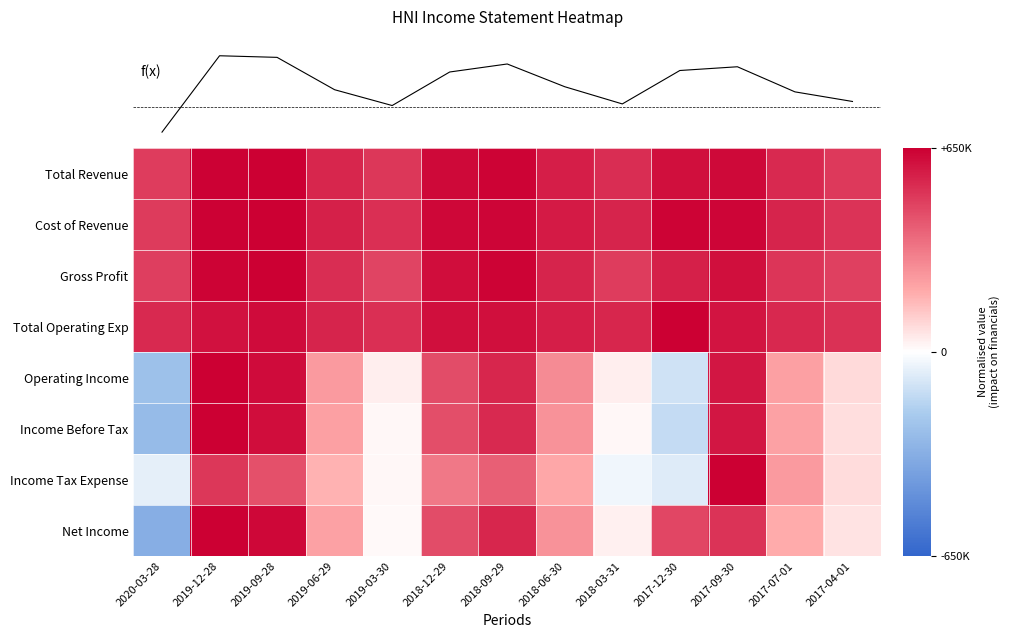

Which label corresponds to the smallest value in the chart?

2020-03-28